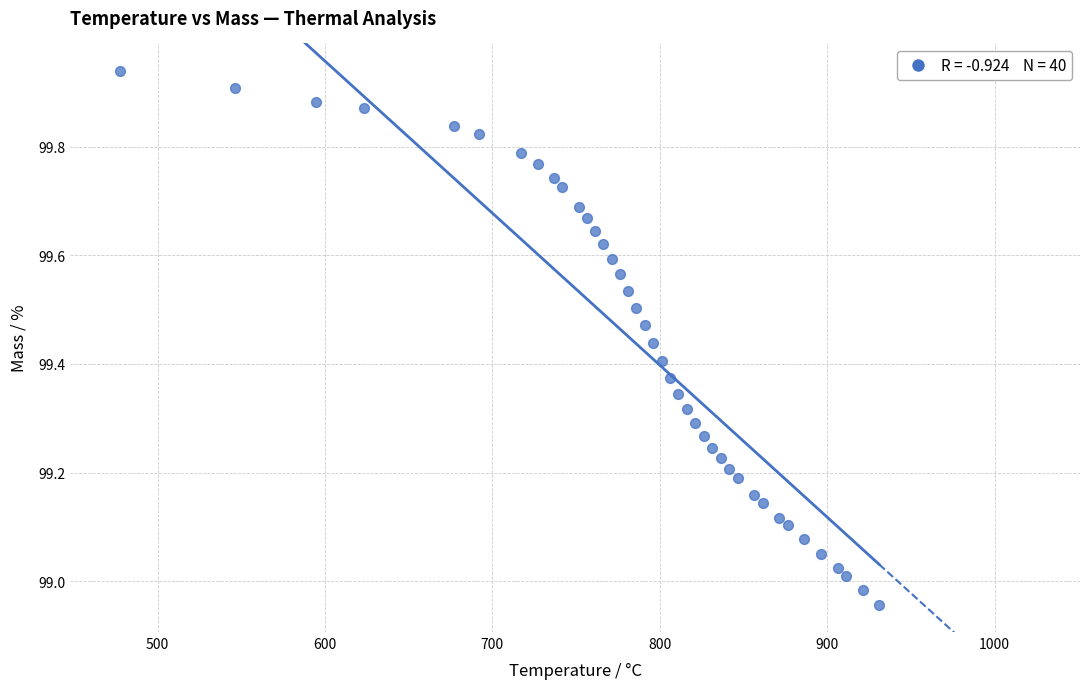

What is the range of Y values (max minus min)?

1.0